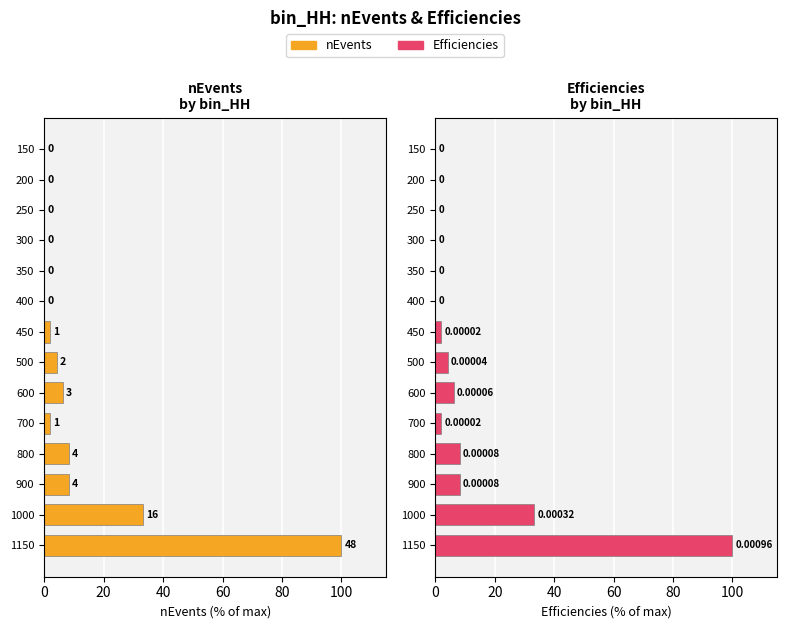

What position from the right is 20?

13